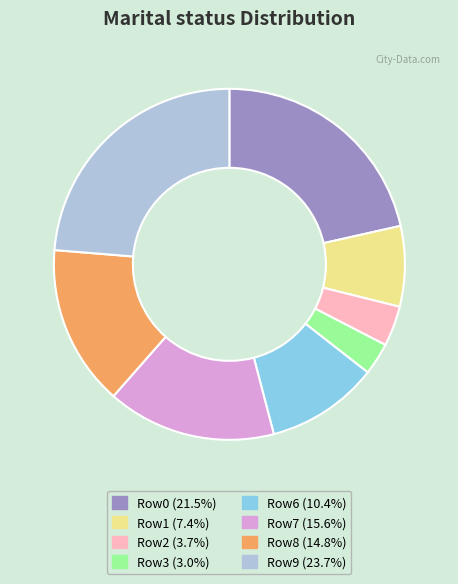

How many segments does this pie chart have?

8